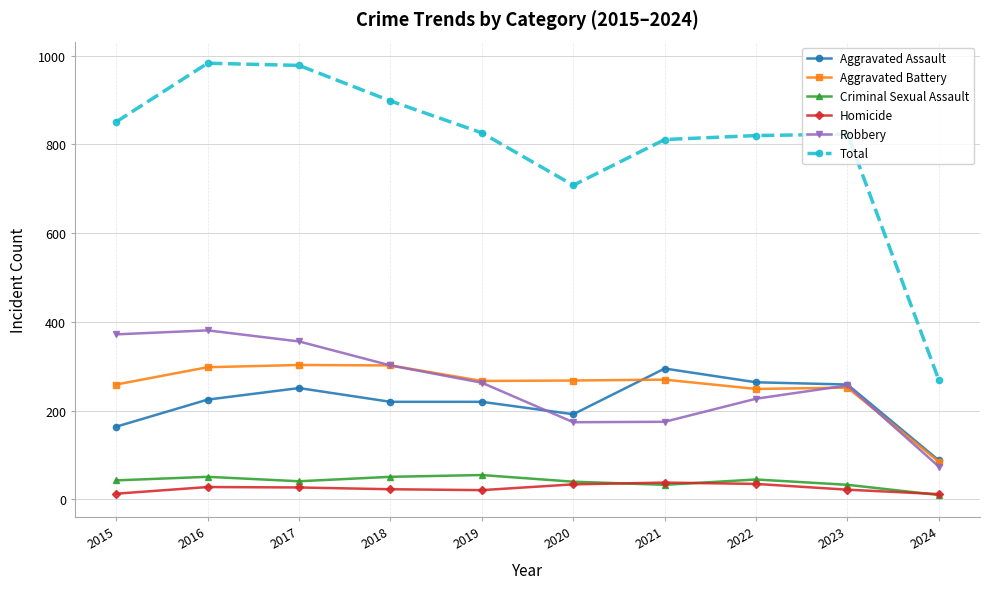

What is the maximum value for Homicide?

38